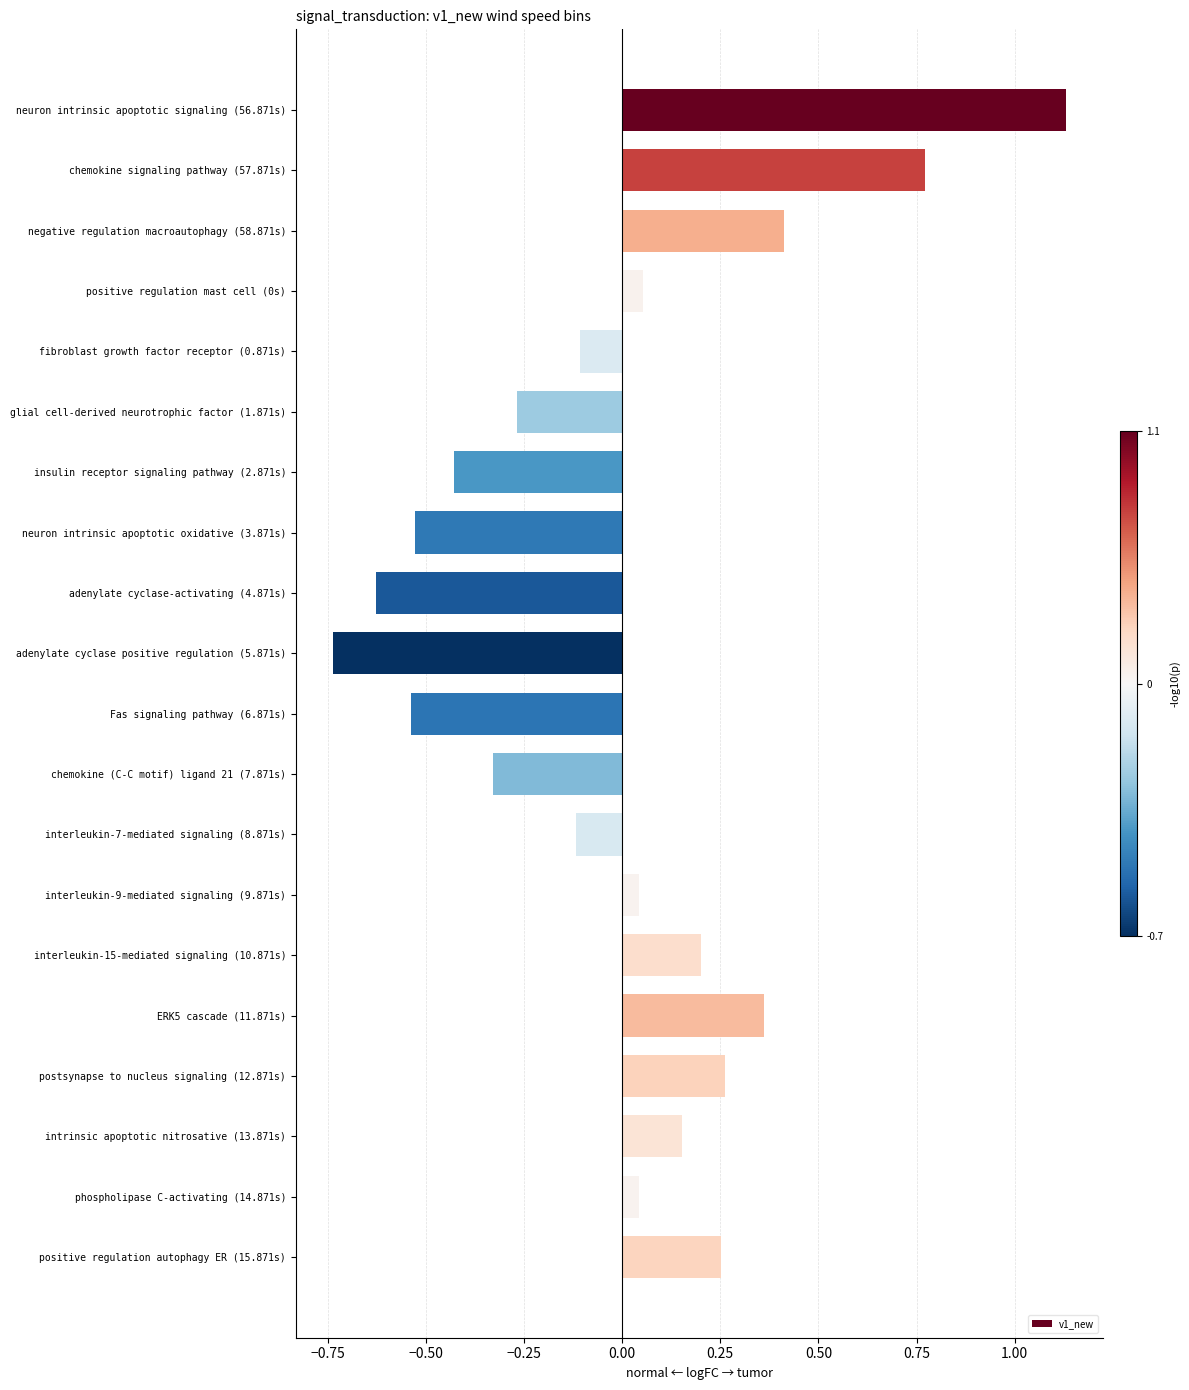

What is the label of the 2nd bar from the top?

chemokine signaling pathway (57.871s)